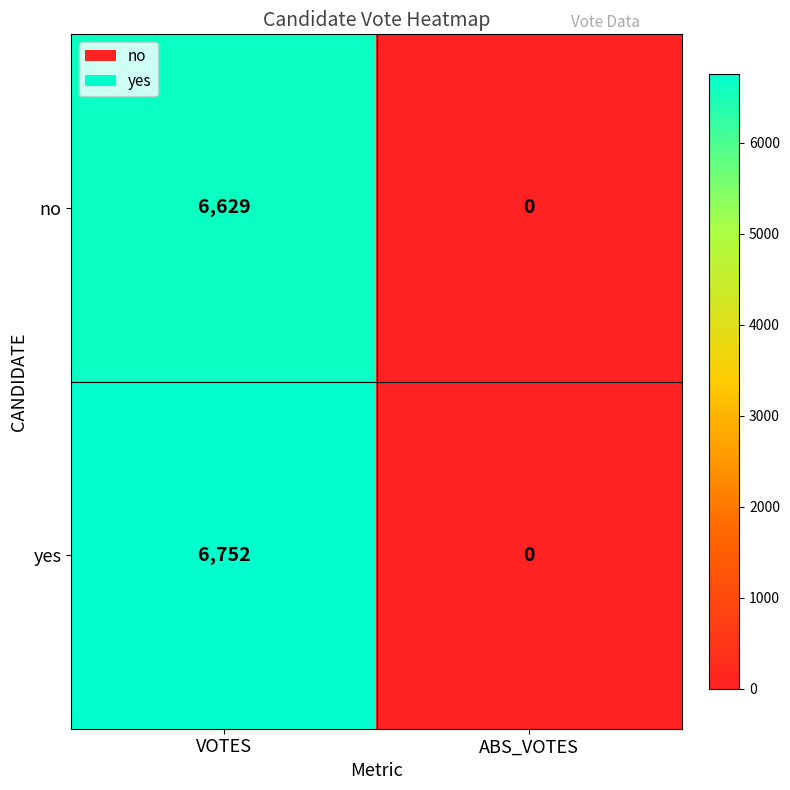

The value of no at ABS_VOTES is 0. True or false?

True